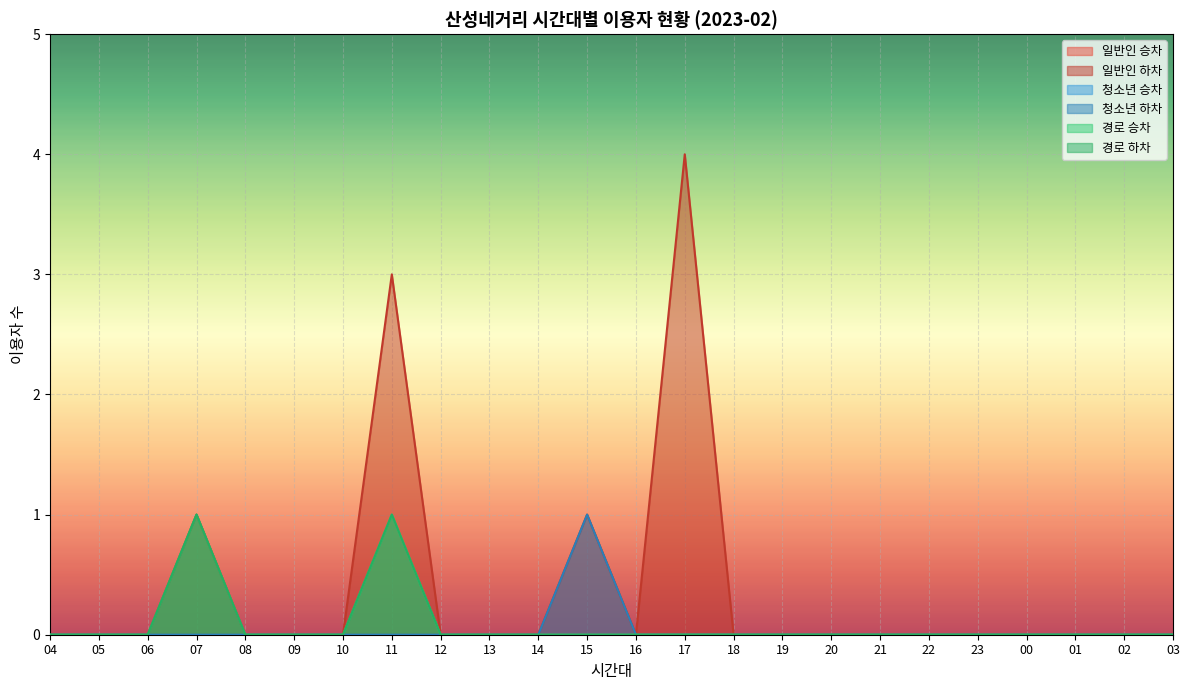

True or false: 경로 하차 and 경로 승차 cross at least once.

False